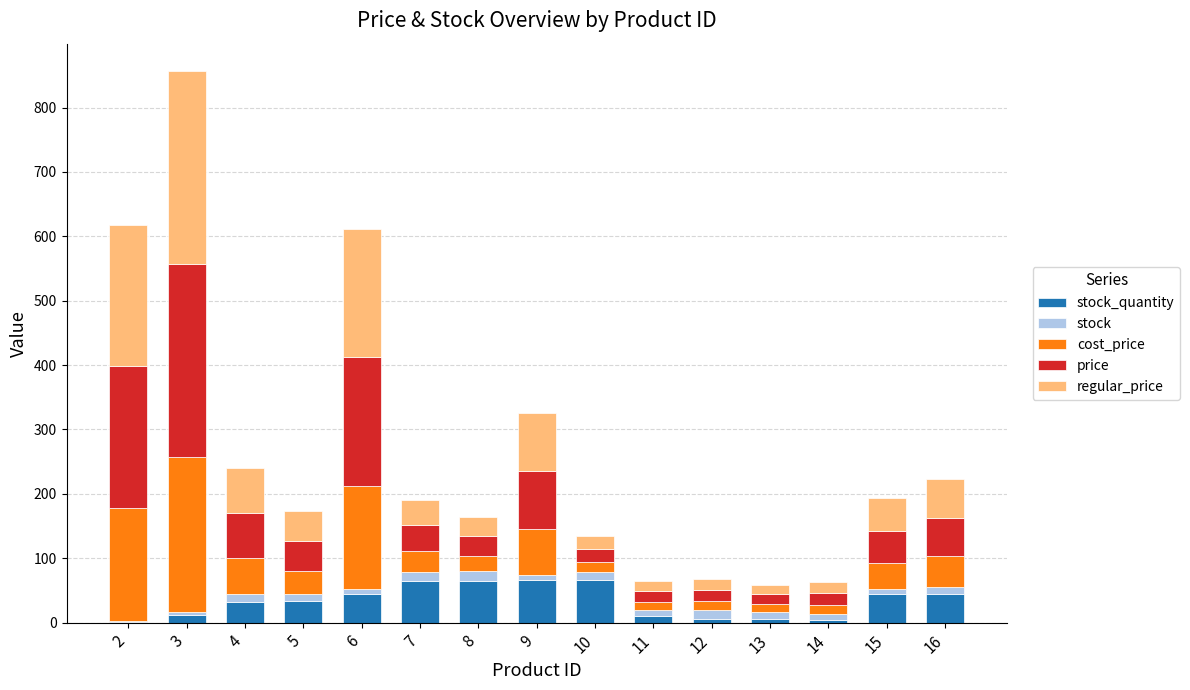

At which category is the sum across all series the highest?

3